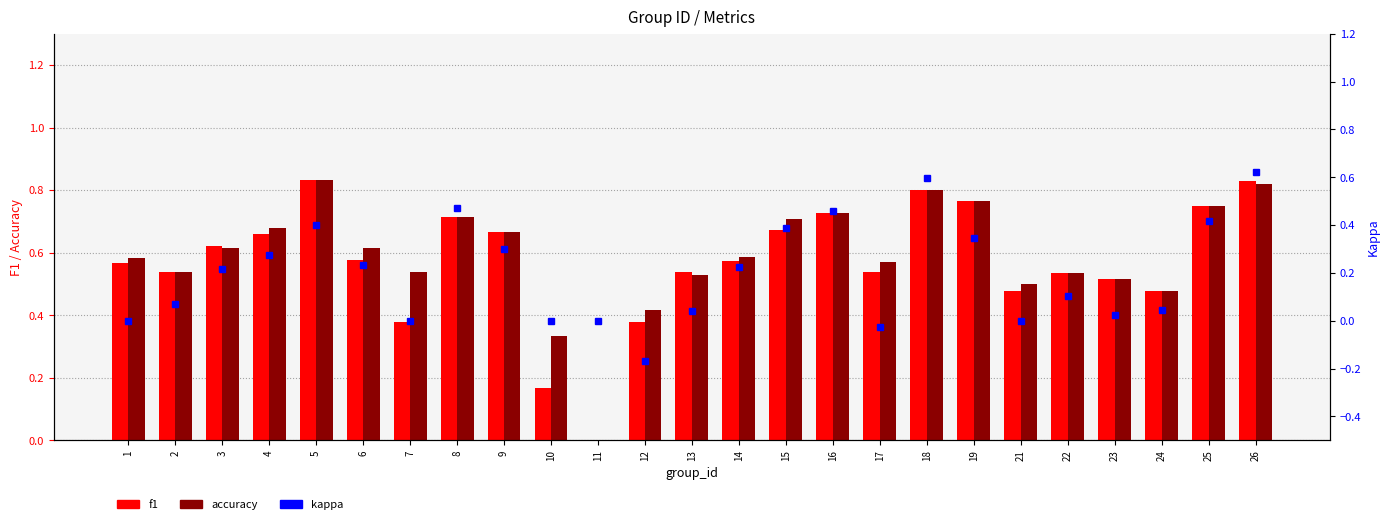

What is the value of the kappa bar at the 6th from the left?

0.2